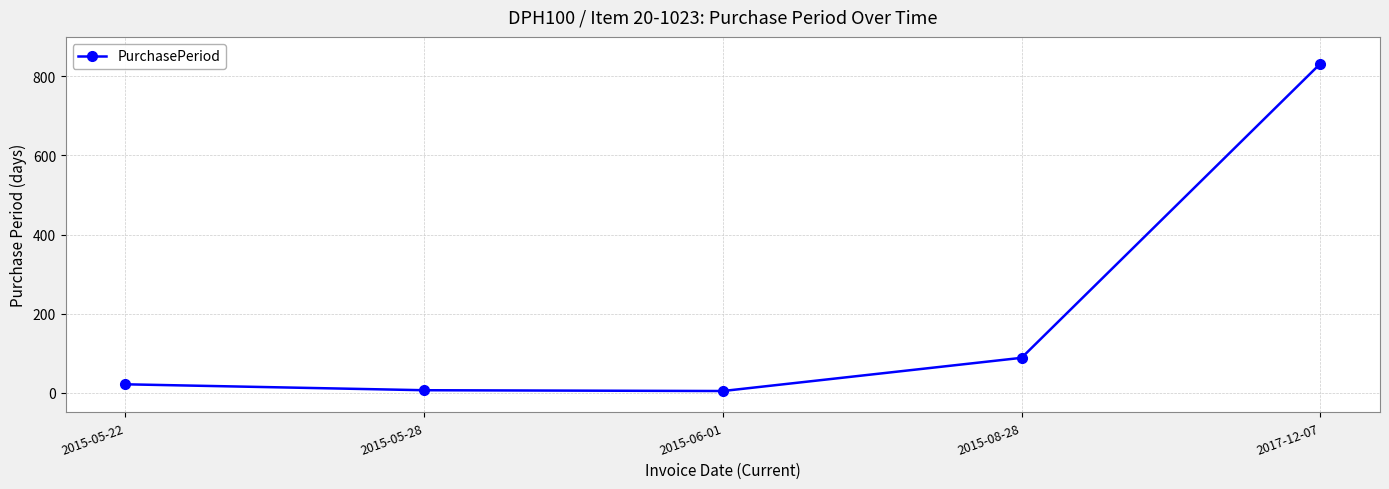

What is the label of the 3rd point from the right?

2015-06-01